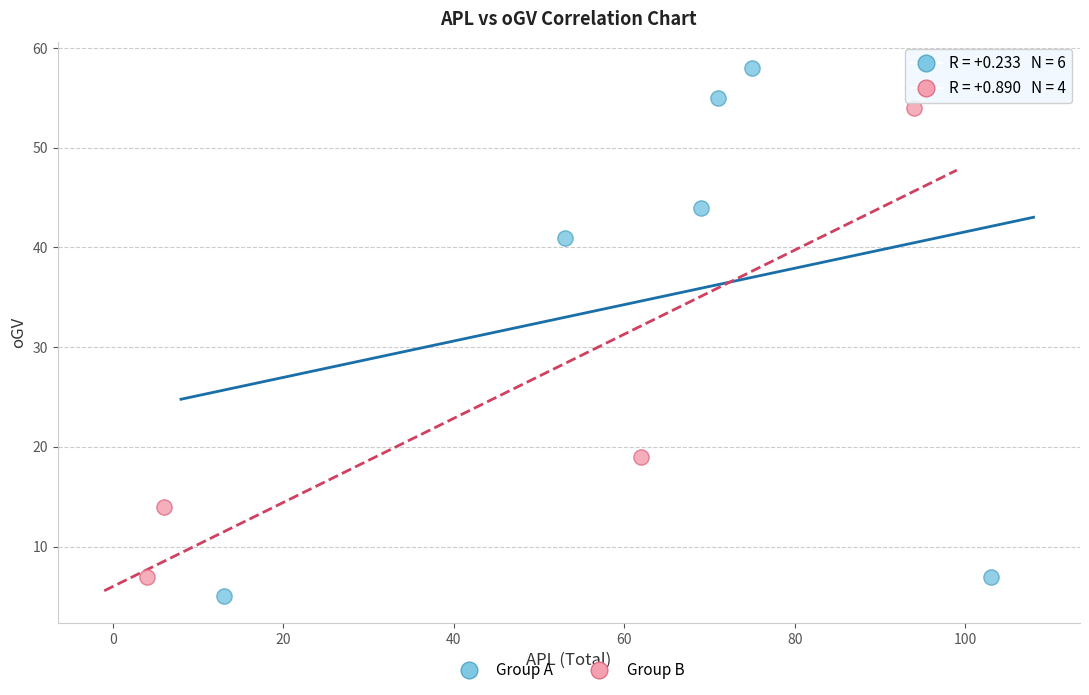

Which series contains the lowest Y value?

Group A